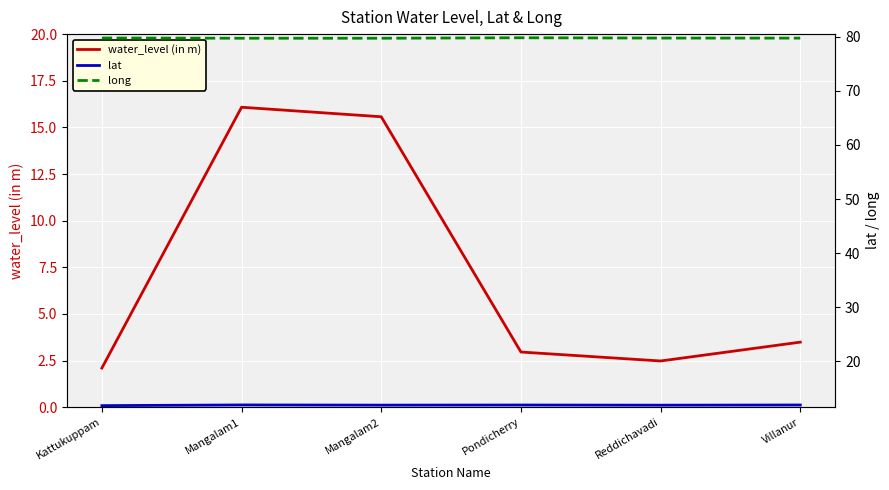

Which series has the largest range (max minus min)?

water_level (in m)